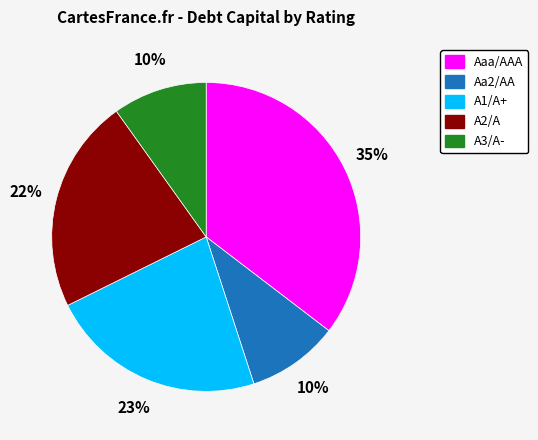

Which category has the biggest portion of the pie?

Aaa/AAA